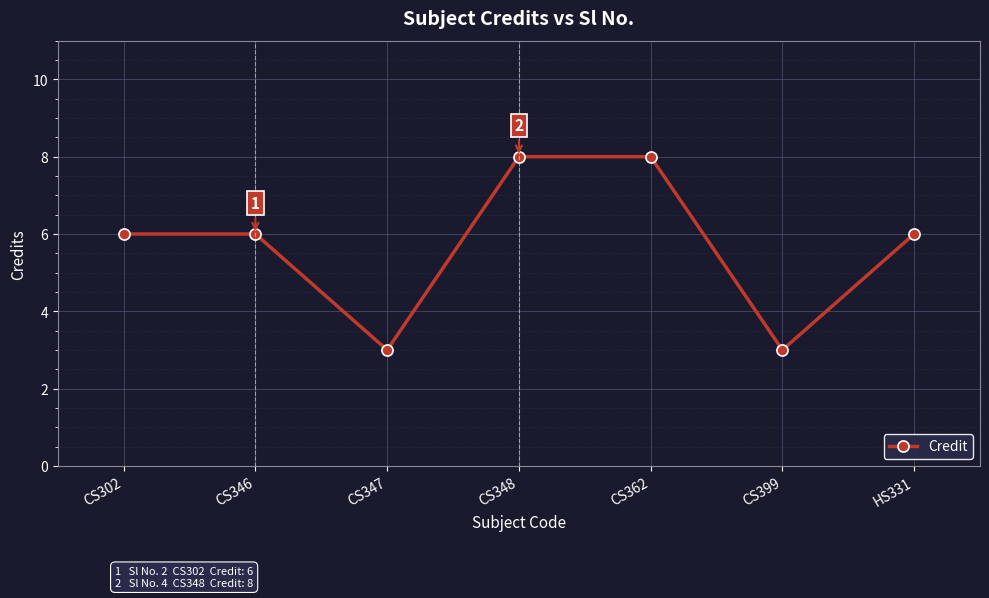

Reading left to right, what are all the values shown in this chart?

CS302=6	CS346=6	CS347=3	CS348=8	CS362=8	CS399=3	HS331=6